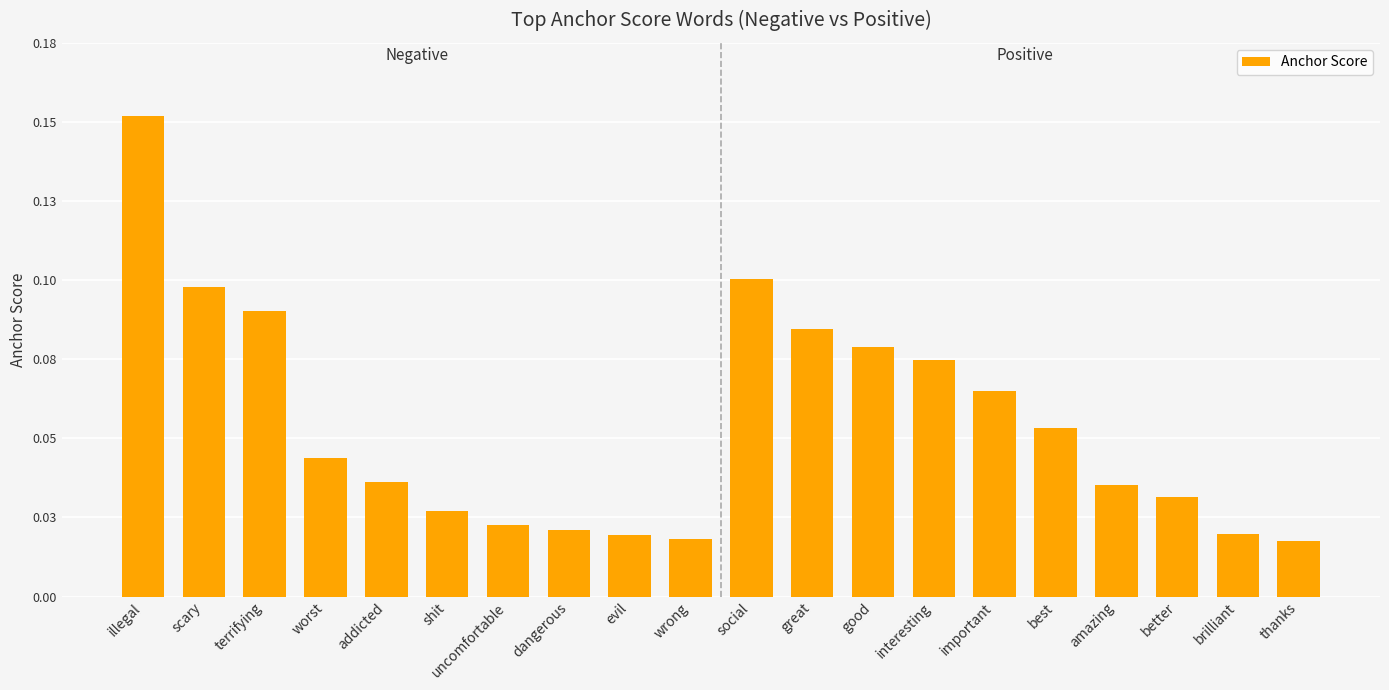

List the labels in order of value, smallest first.

thanks, wrong, evil, brilliant, dangerous, uncomfortable, shit, better, amazing, addicted, worst, best, important, interesting, good, great, terrifying, scary, social, illegal